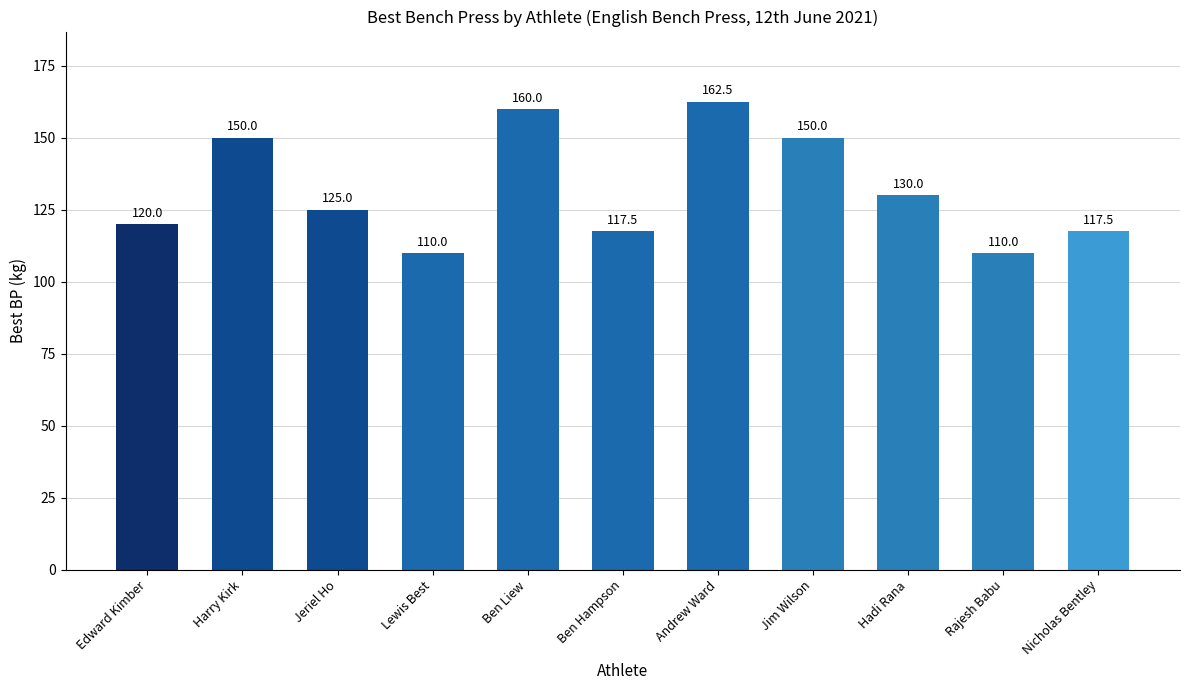

The chart shows a value of 160.0 at Ben Liew. True or false?

True